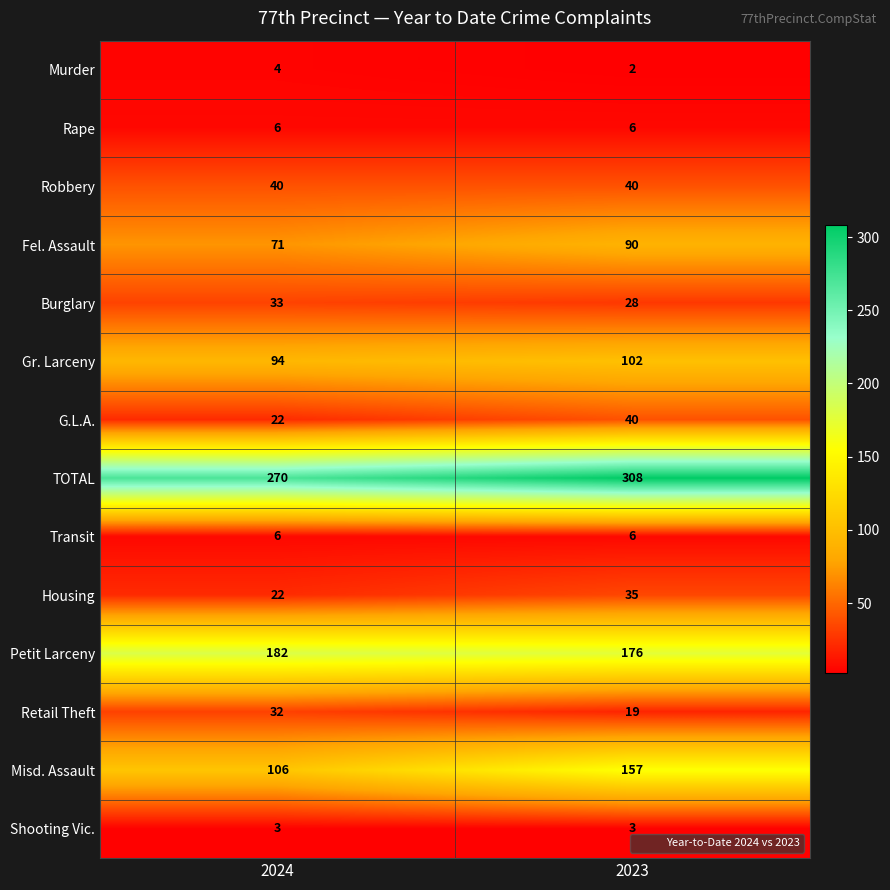

At how many categories does at least one series exceed 246?

2